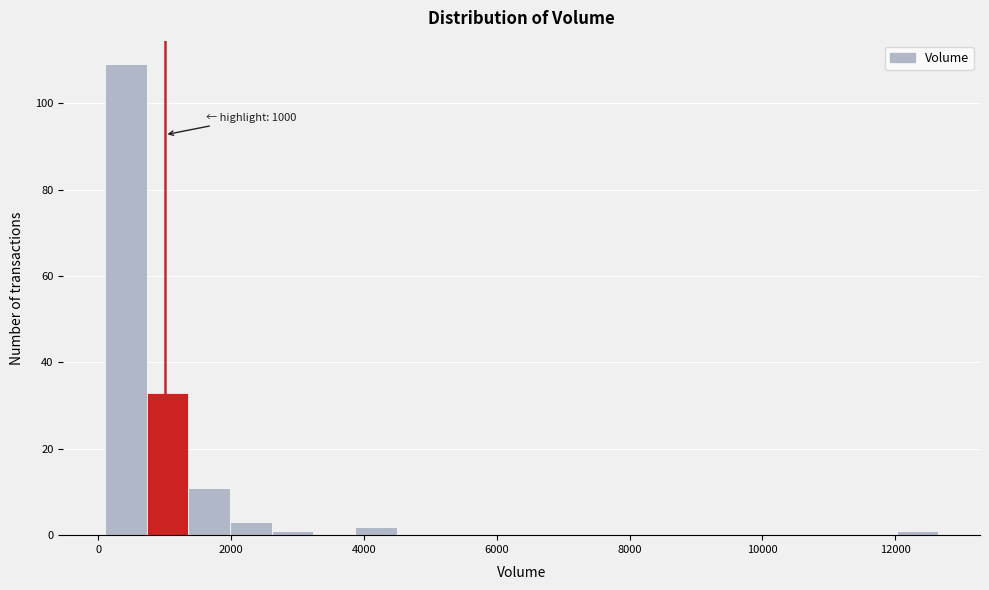

Read against the x-axis, roughly where is the centre of the tallest bar?

400